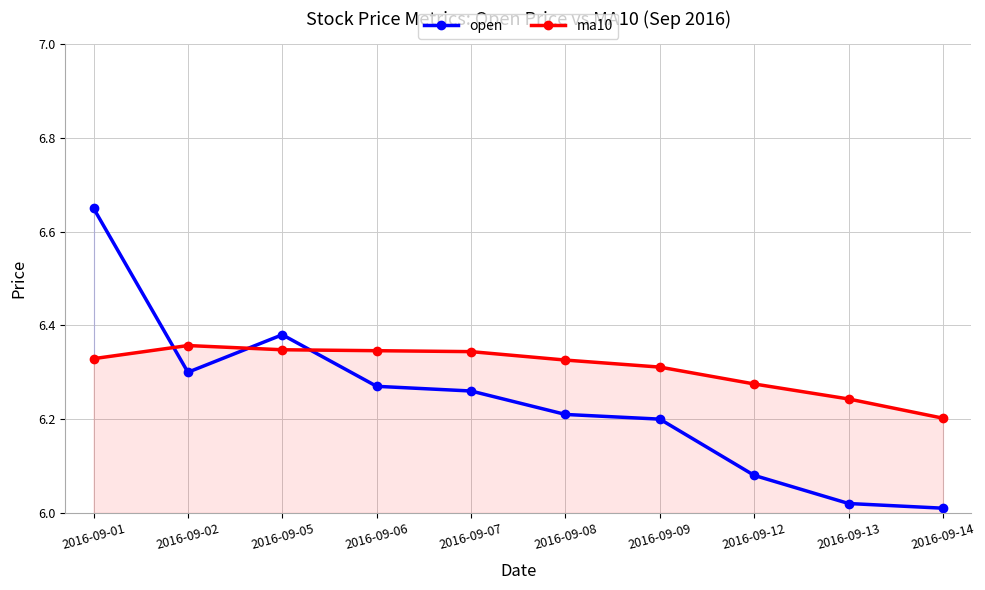

Between 2016-09-05 and 2016-09-06, which series saw the biggest shift?

open